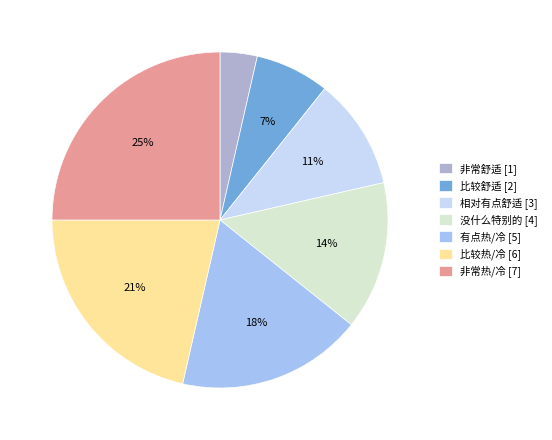

Rank the categories by value from lowest to highest.

非常舒适, 比较舒适, 相对有点舒适, 没什么特别的, 有点热/冷, 比较热/冷, 非常热/冷